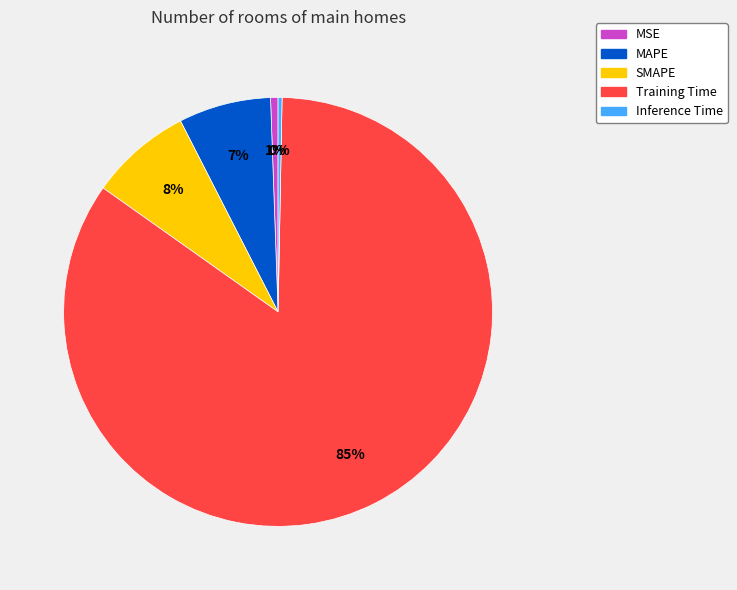

Is it true that Training Time is 85% of the pie?

True